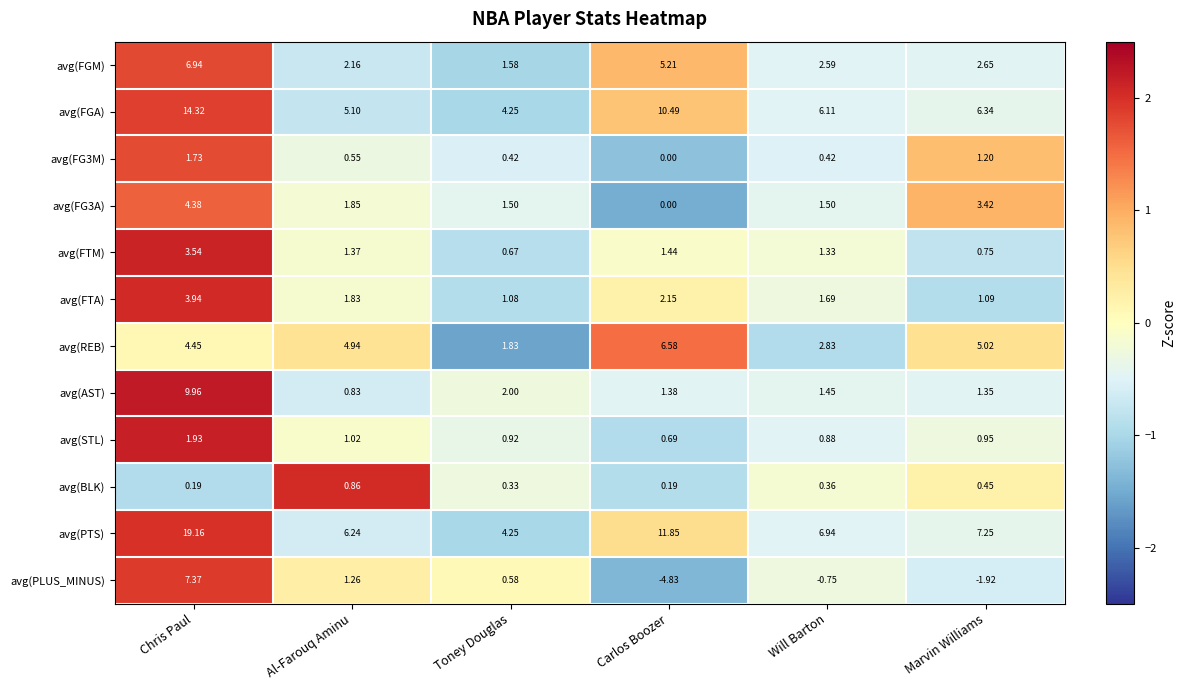

Which category has the lowest value in the avg(FG3A) series?

Carlos Boozer